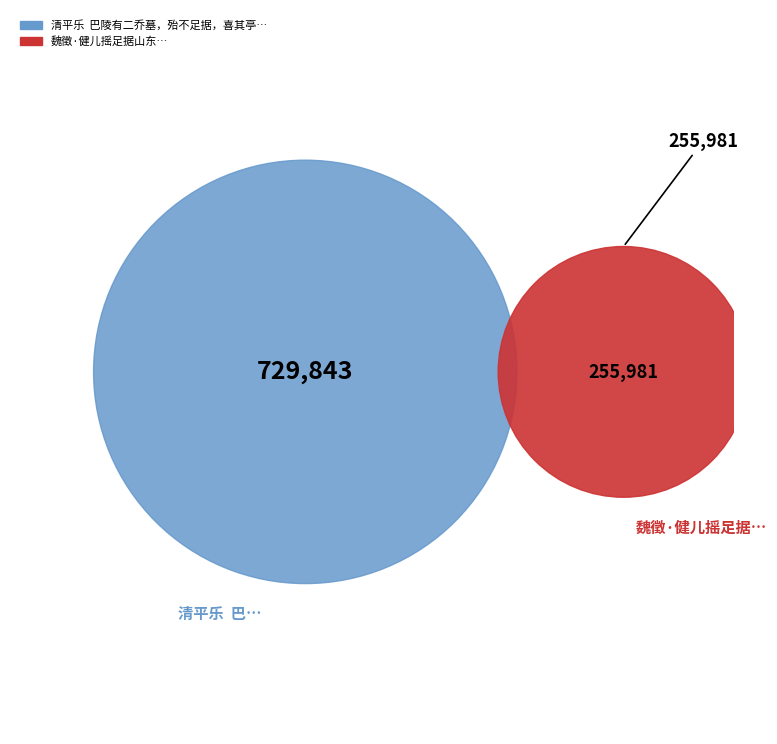

To the nearest percent, what portion does 清平乐  巴陵有二乔墓，殆不足据，喜其亭槛轩朗，草树幽秀，聊为题之 represent?

74%